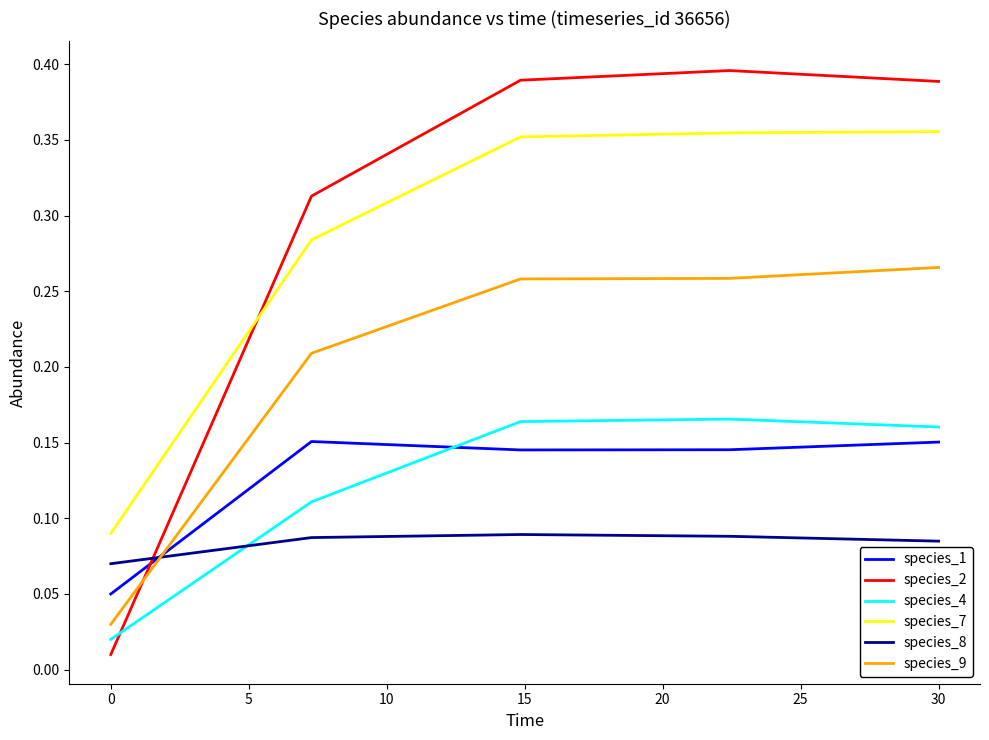

Which series has the largest range (max minus min)?

species_2